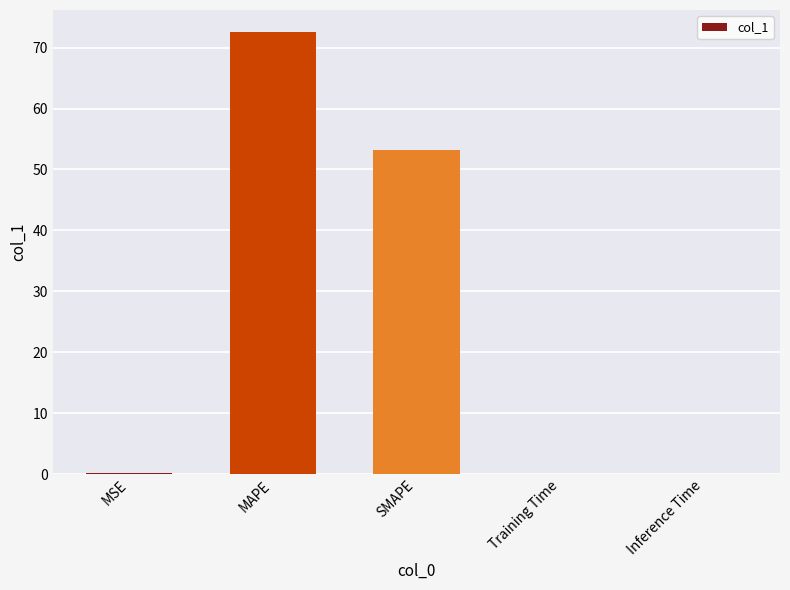

Which category has the highest value across all series?

MAPE